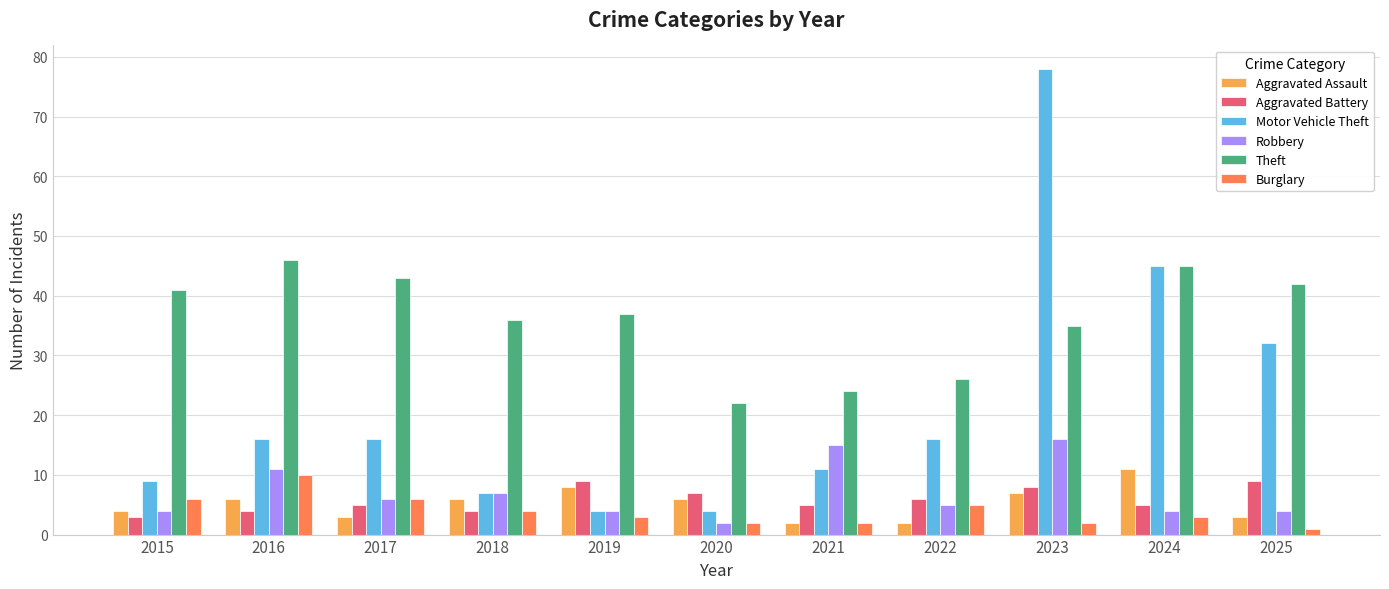

How many data points does each series have?

11